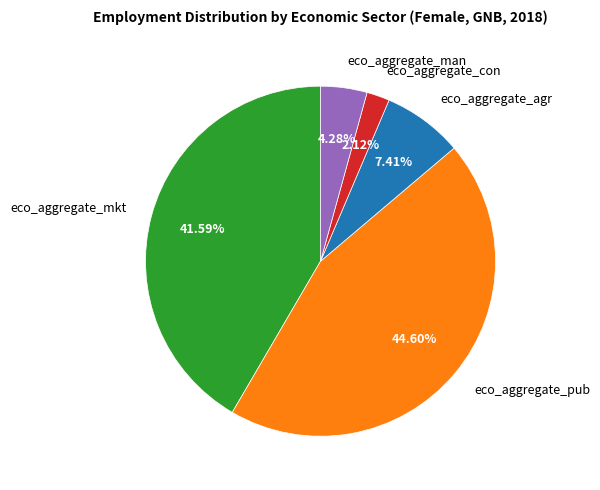

Do eco_aggregate_con and eco_aggregate_pub together represent more than half of the pie?

No